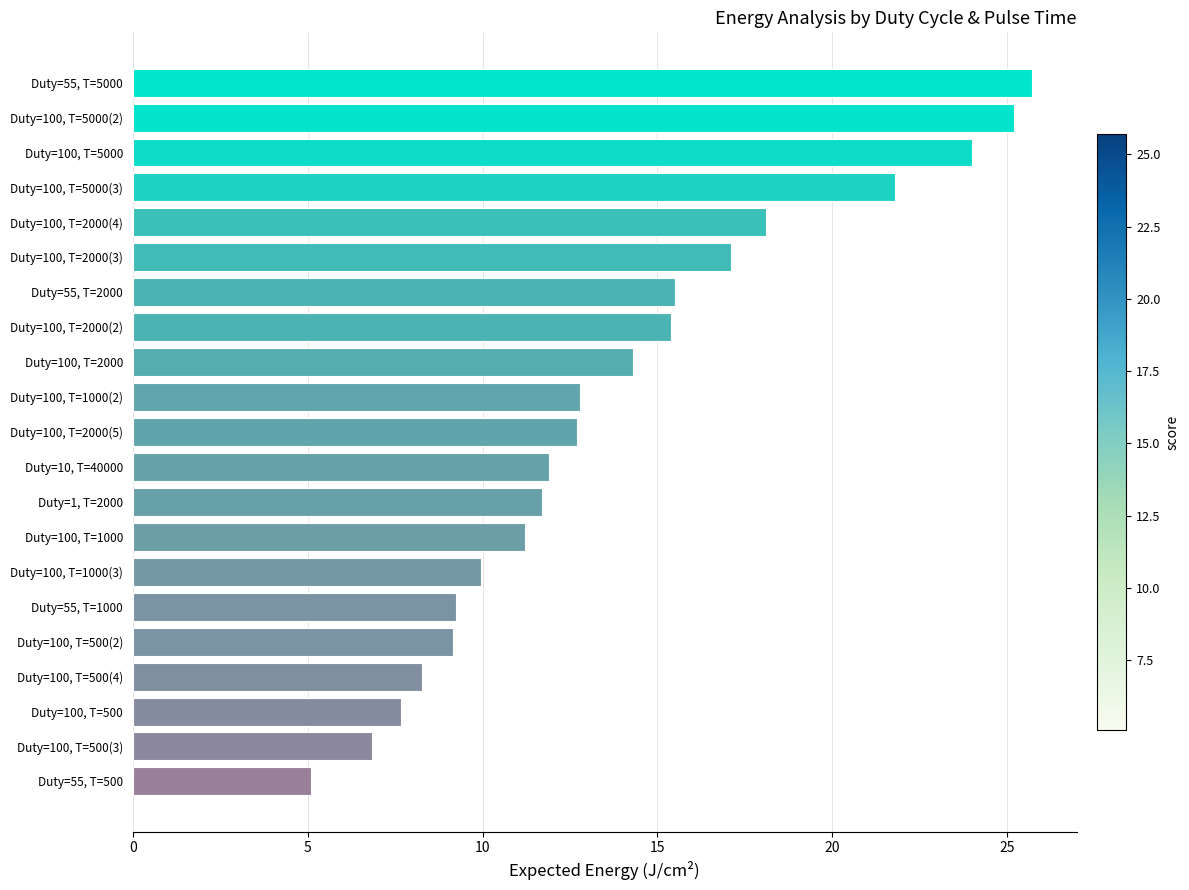

The chart shows a value of 7.9 at Duty=100, T=1000(2). True or false?

False